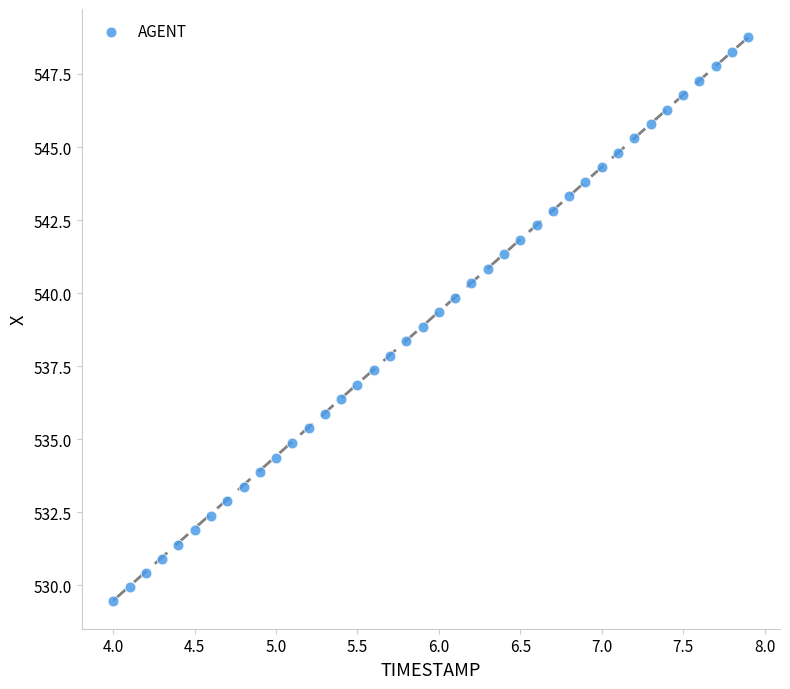

What is the range of X values (max minus min)?

3.9